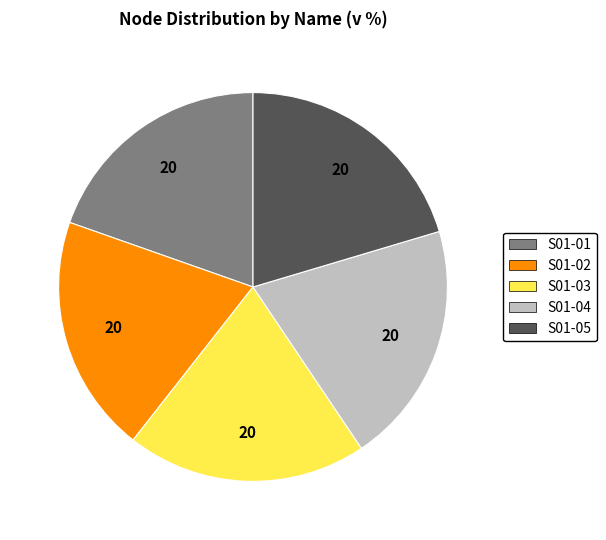

Combined, do S01-03 and S01-02 account for over 50%?

No